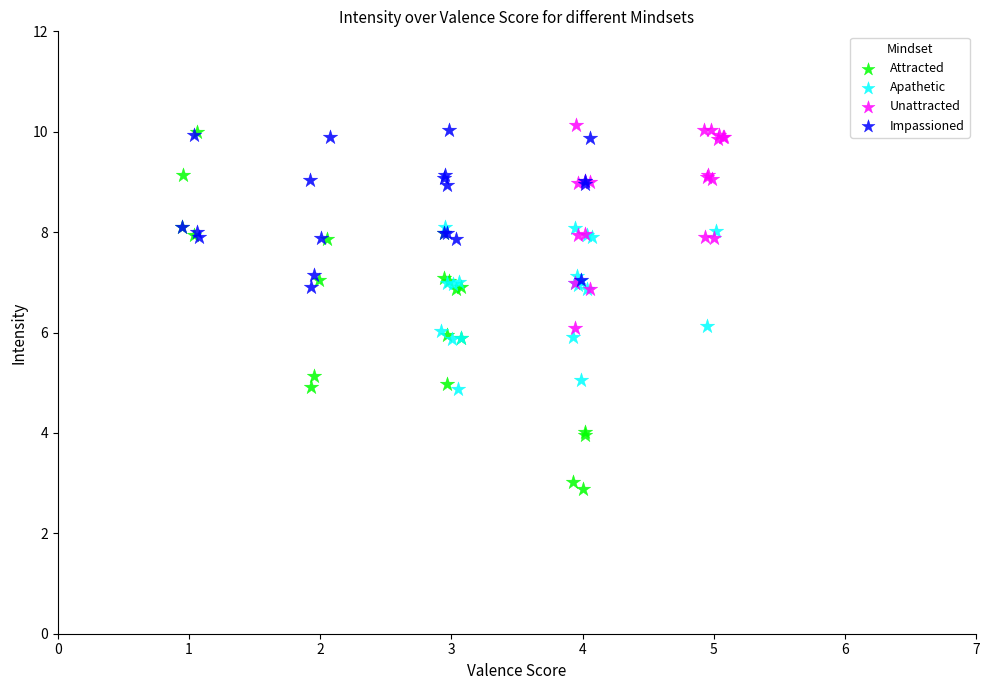

Which series contains the lowest Y value?

Attracted